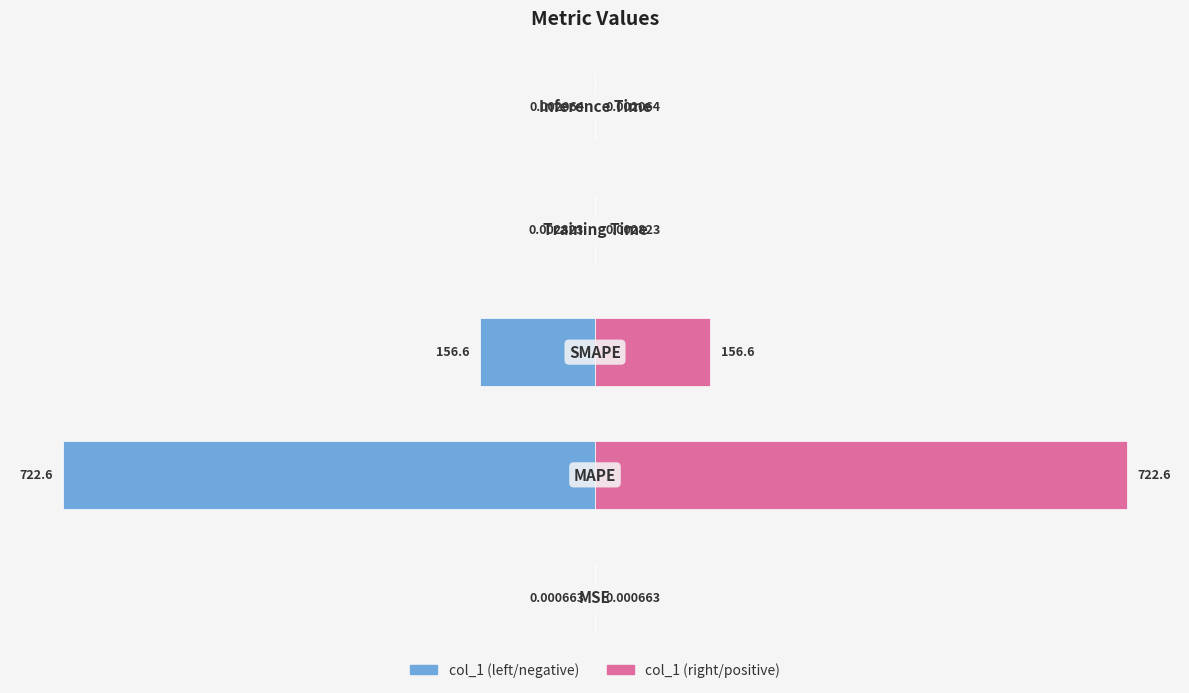

List the series in order of their overall mean, highest first.

col_1 (right), col_1 (left)